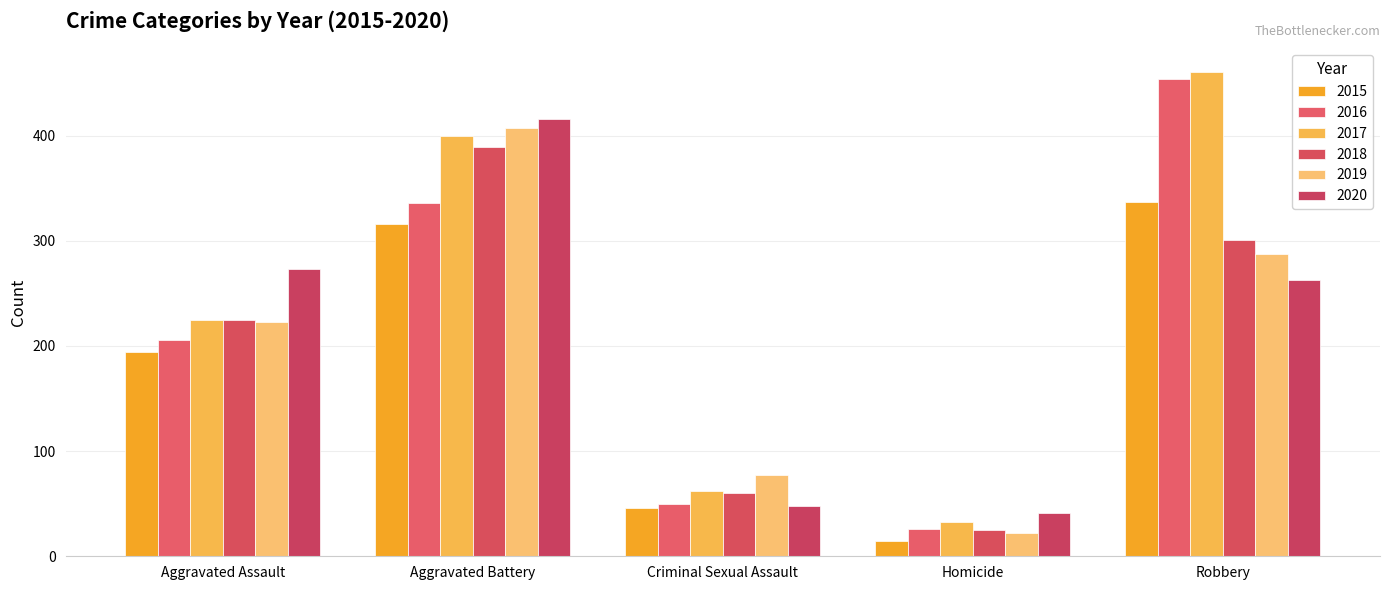

How many values in the 2020 series are below 263?

2